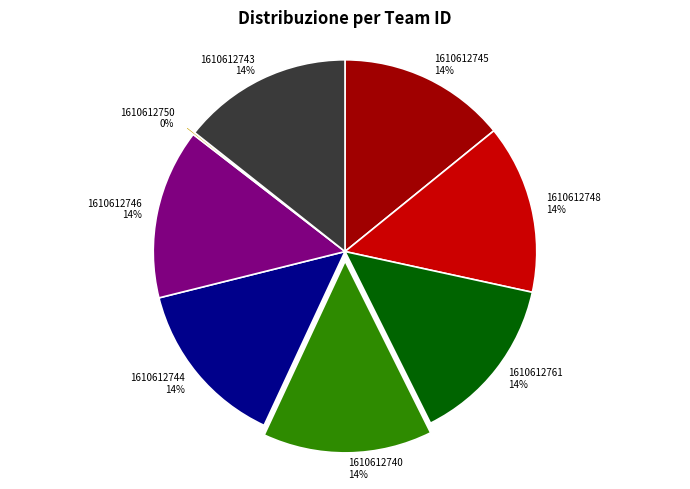

Is there any slice that represents more than half of the pie?

No